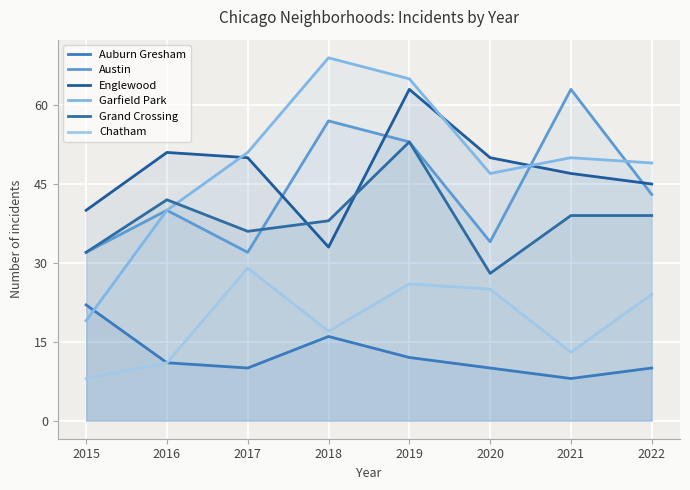

At how many categories does at least one series exceed 42?

7